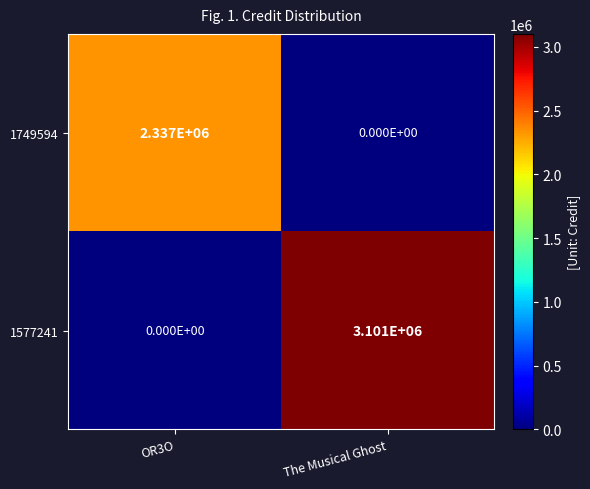

Reading left to right, list all the values displayed in this chart.

1749594: 2337000	0
1577241: 0	3101000